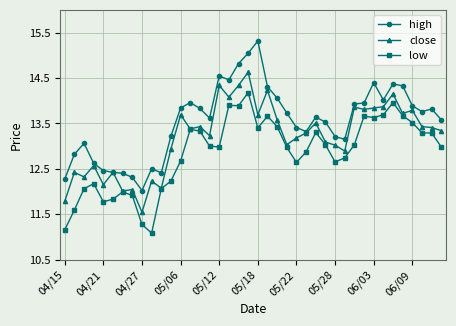

Which series has the widest spread of values?

high